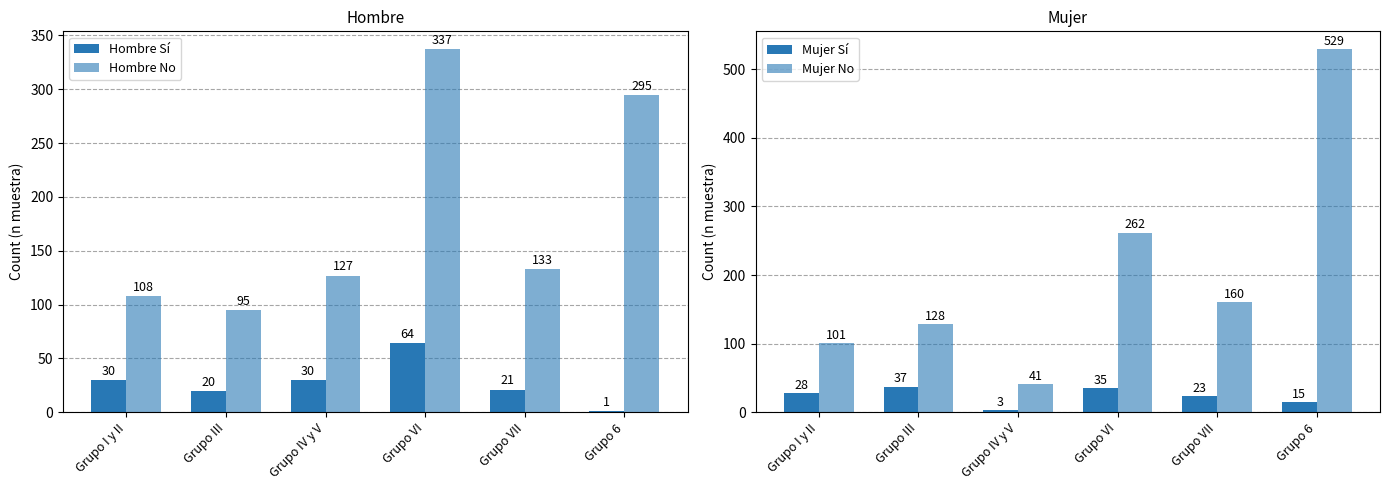

What is the lowest value of the Hombre Sí series?

1